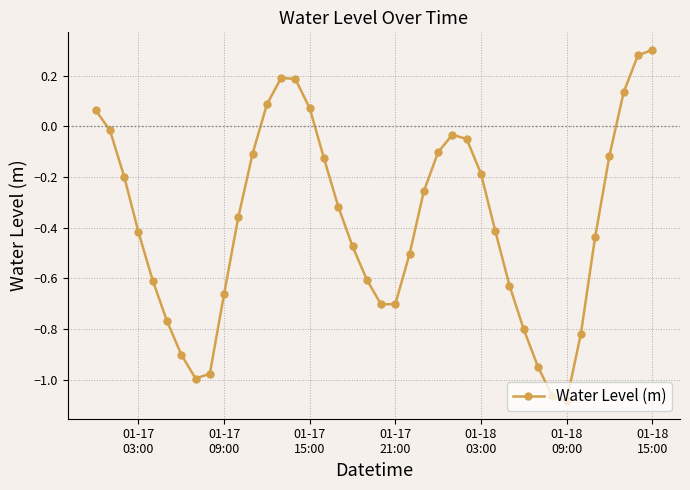

True or false: the data has more than 1 interior local peaks.

True